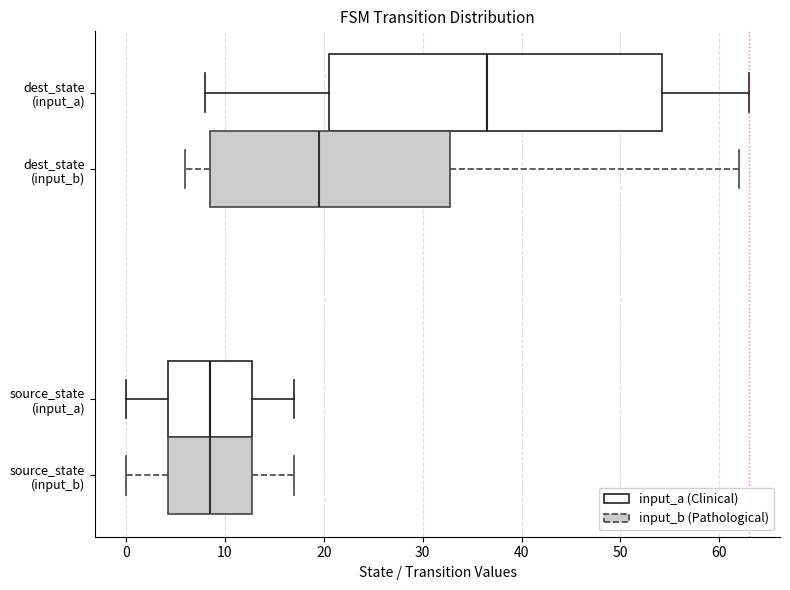

Comparing the boxes themselves (not the whiskers), which one is the widest?

dest_state (input_b) (input_a (Clinical))